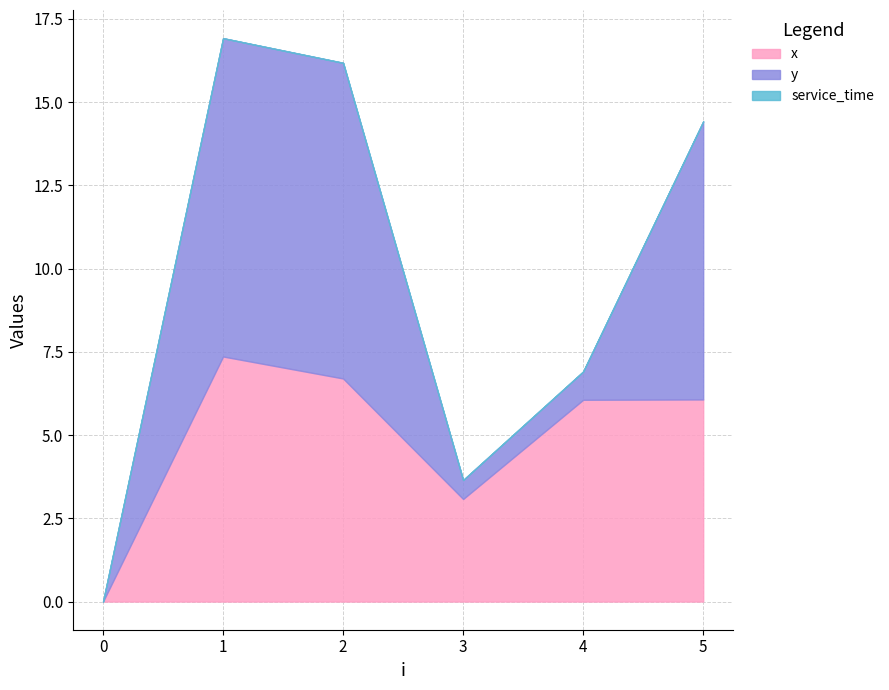

How many lines are shown in the chart?

3